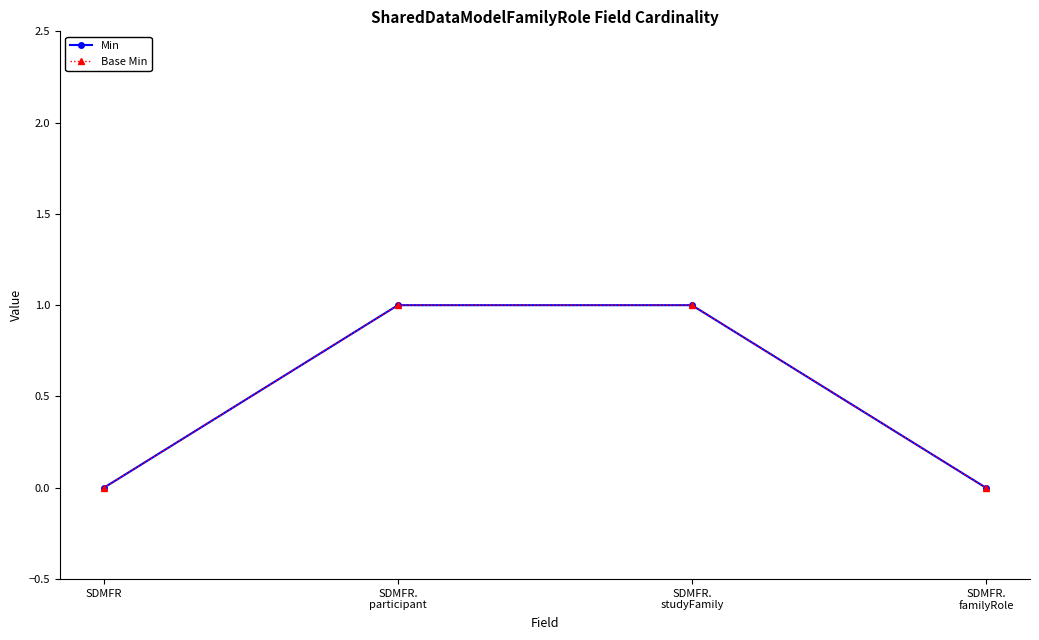

Is this an area chart (filled region under the line)?

No